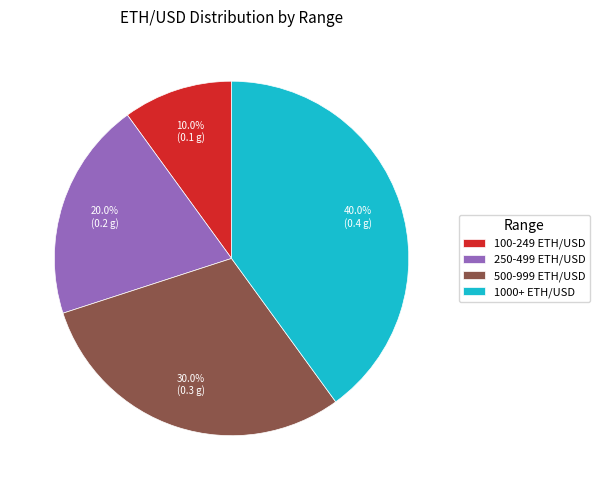

Does any single category account for the majority?

No